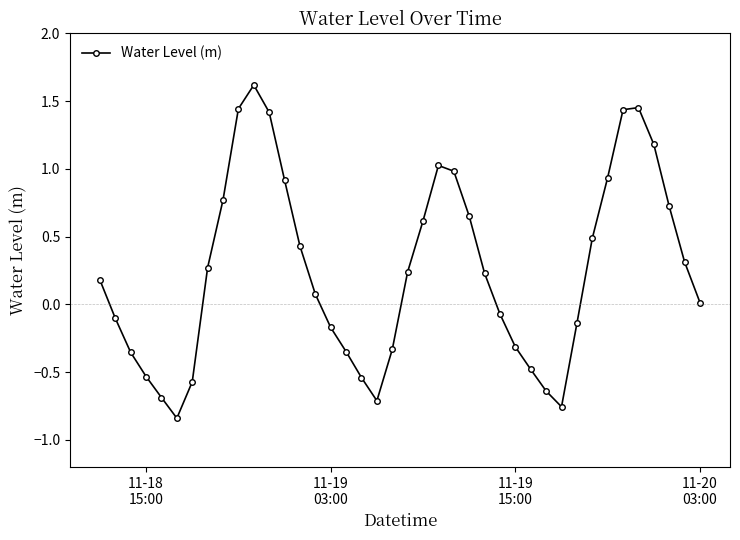

What is the greatest value displayed?

1.6